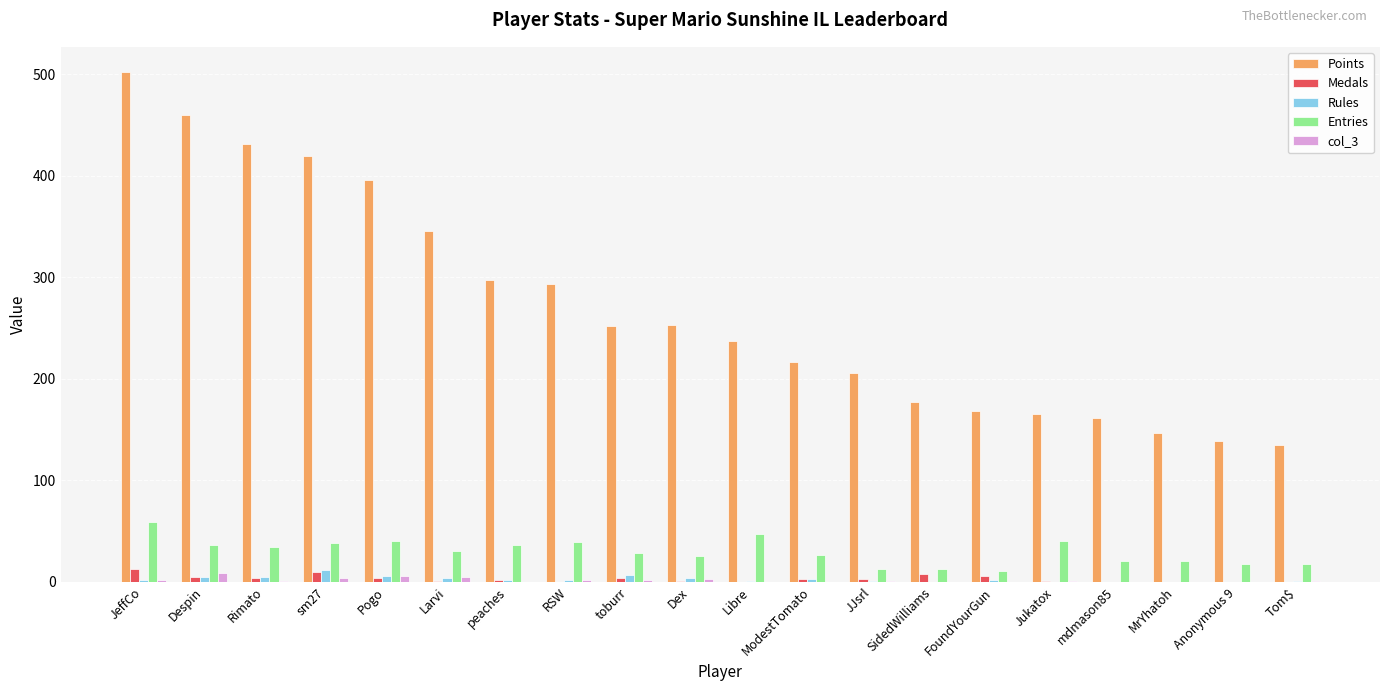

What are all the series names shown in the legend?

Points, Medals, Rules, Entries, col_3